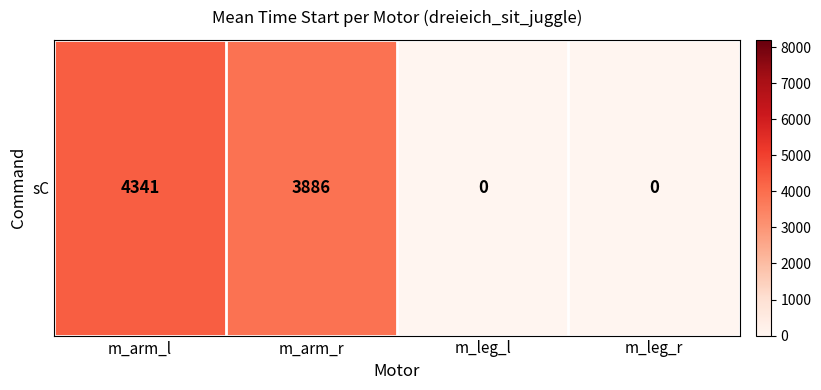

Where does the data first go above 3886?

m_arm_l